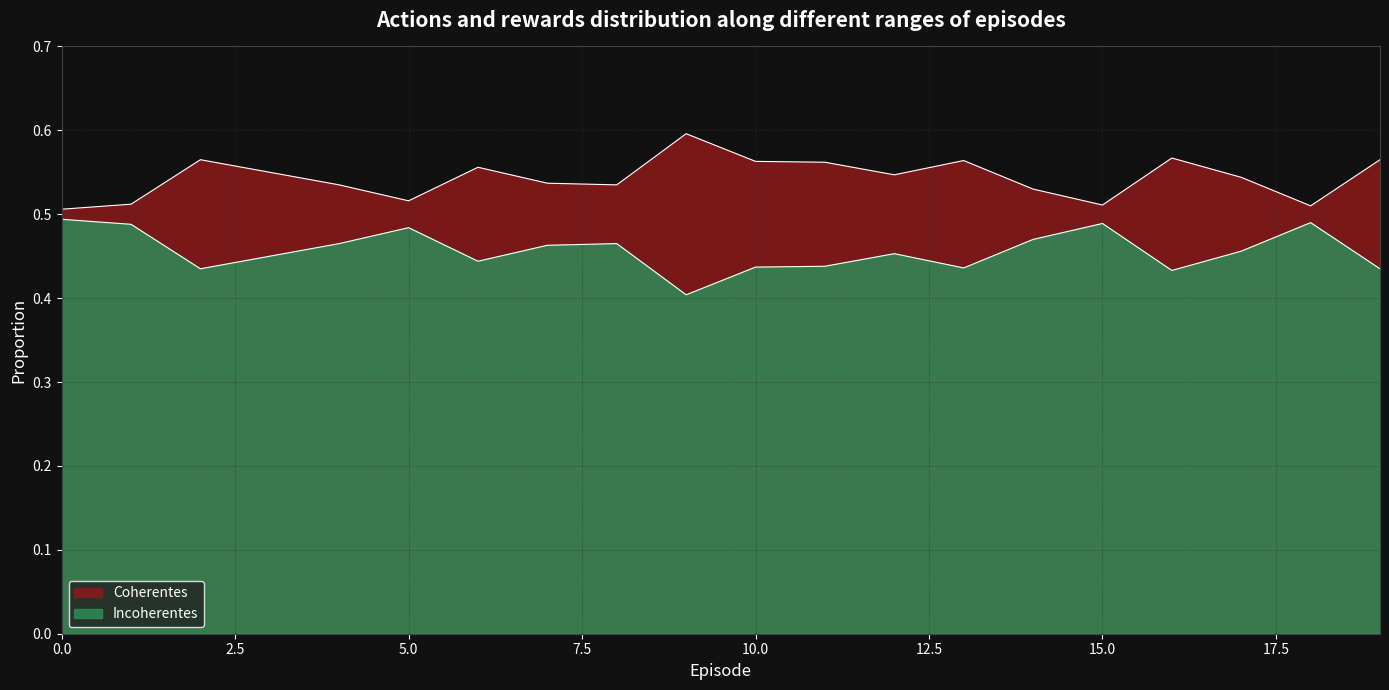

Which series has the largest total across all categories?

Coherentes